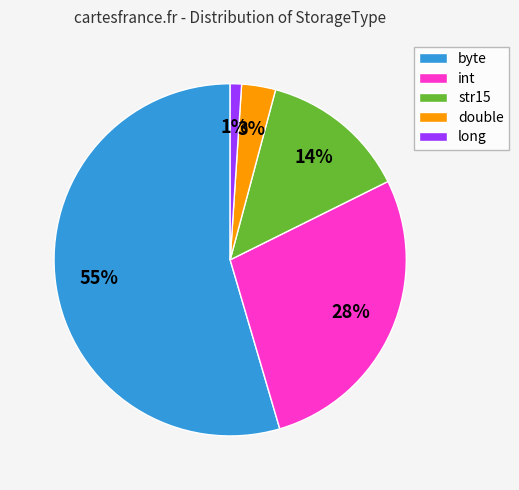

What percentage is the str15 slice, to the nearest percent?

14%